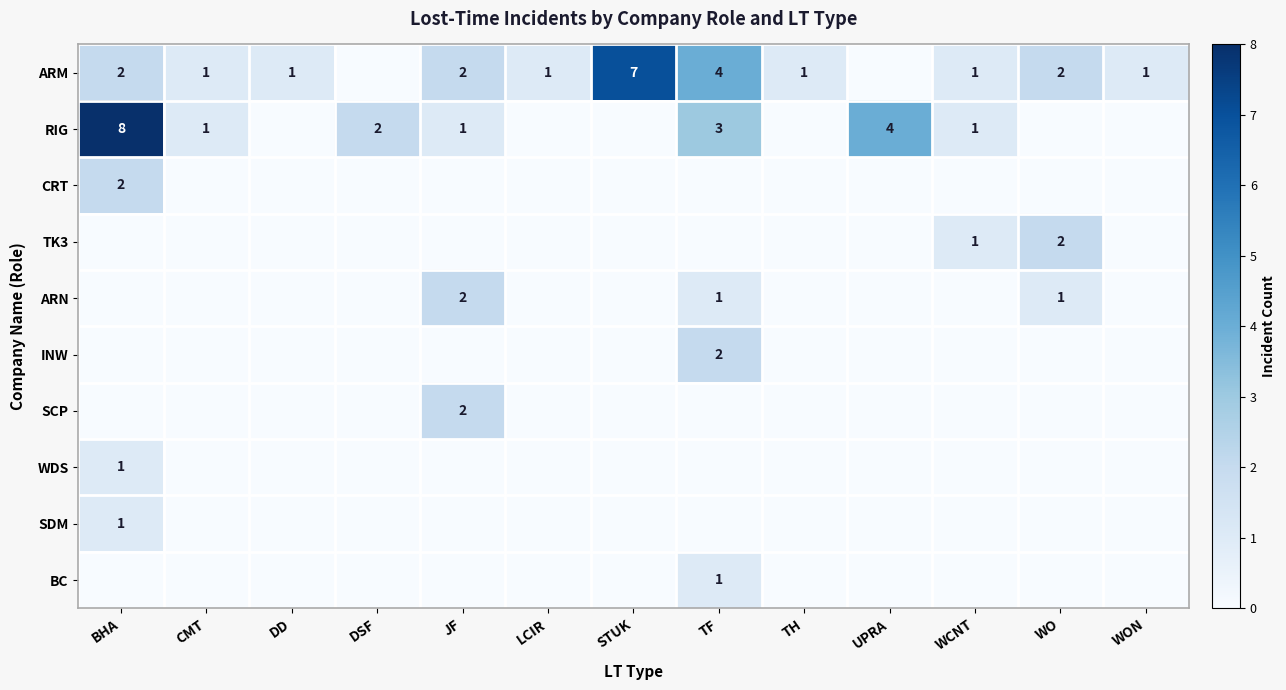

Is it true that ARM equals 1 at WO?

False